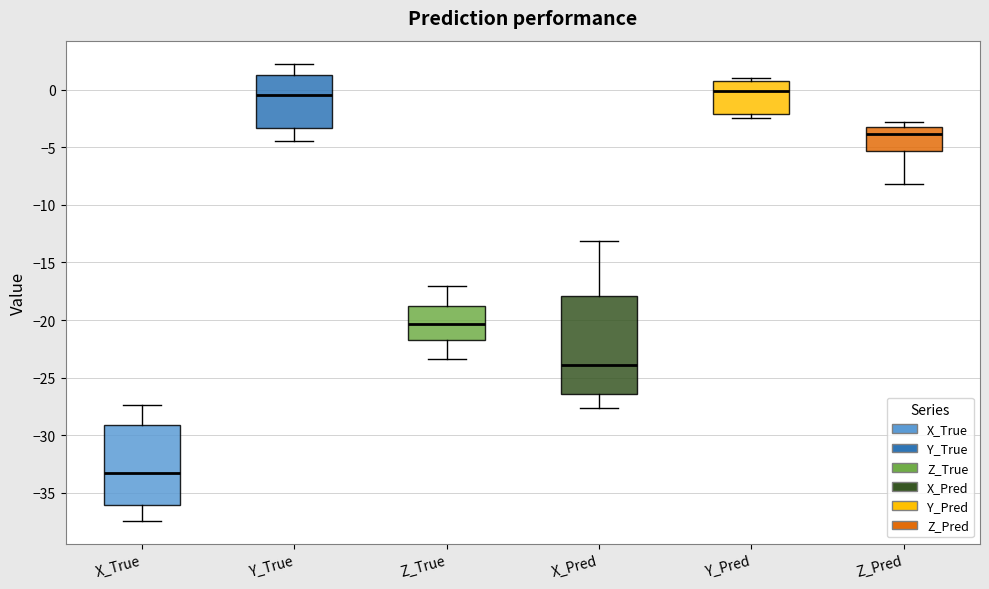

Reading left to right, read every box against the y-axis: the position of its median line, the range the box covers, and the ends of its whiskers. The values are not printed on the chart, so give them approximately, as read against the axis.

X_True: median -33.5, box -36.0 to -29.0, whiskers -37.5 to -27.5
Y_True: median -0.5, box -3.5 to 1.5, whiskers -4.5 to 2.5
Z_True: median -20.5, box -21.5 to -19.0, whiskers -23.5 to -17.0
X_Pred: median -24.0, box -26.5 to -18.0, whiskers -27.5 to -13.0
Y_Pred: median 0.0, box -2.0 to 0.5, whiskers -2.5 to 1.0
Z_Pred: median -4.0, box -5.5 to -3.0, whiskers -8.0 to -3.0 (just above the box's upper edge)